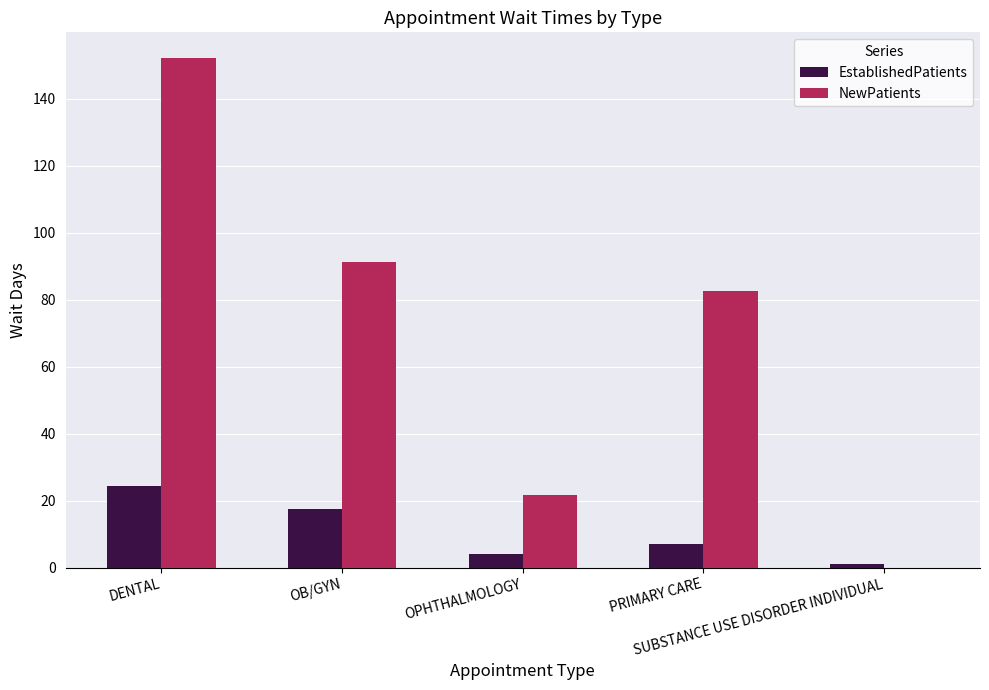

What is the total value across all series at DENTAL?

176.5